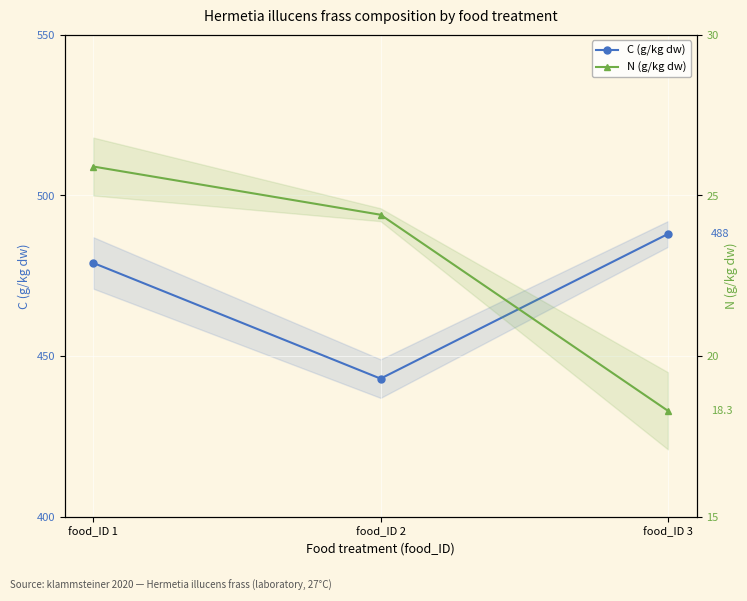

At how many categories does at least one series exceed 397?

3